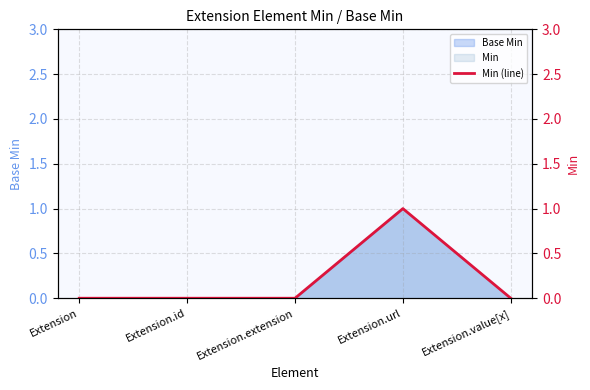

The value at Extension.id is 0. True or false?

True